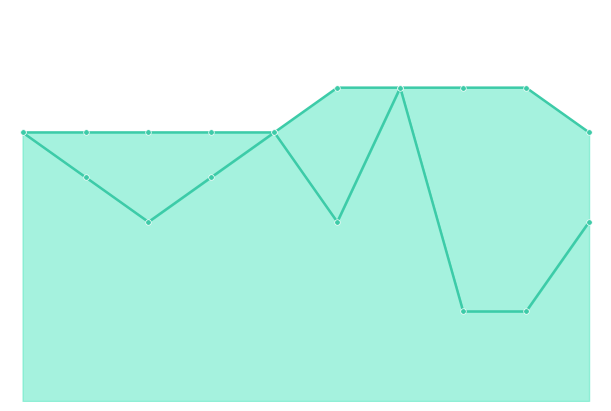

What is the difference between the maximum and minimum values in the low series?

25.0